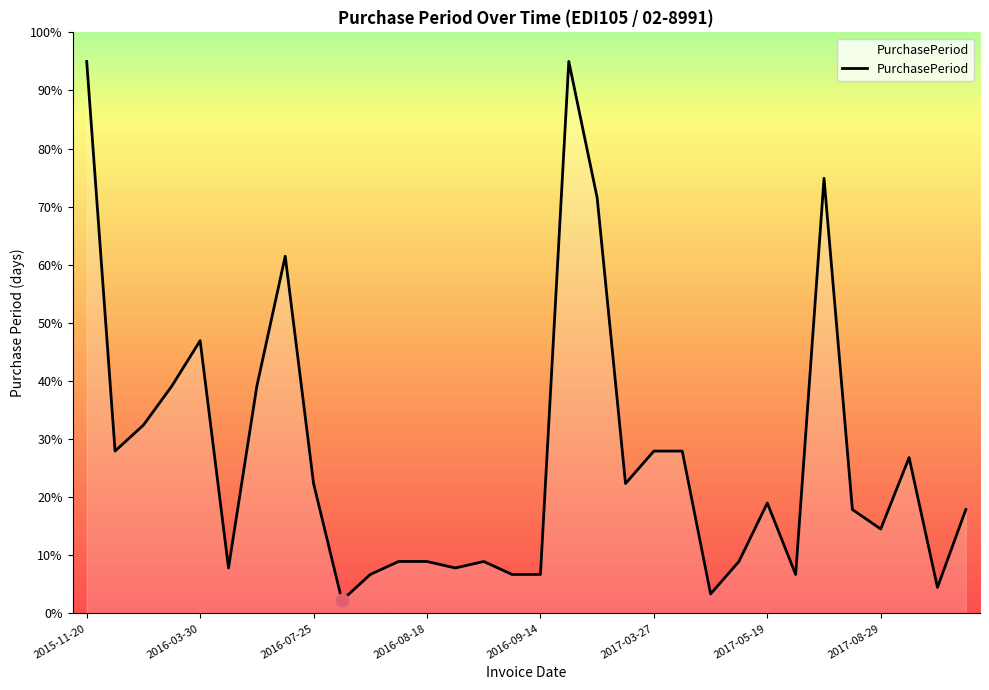

What is the minimum value shown in the chart?

2.2